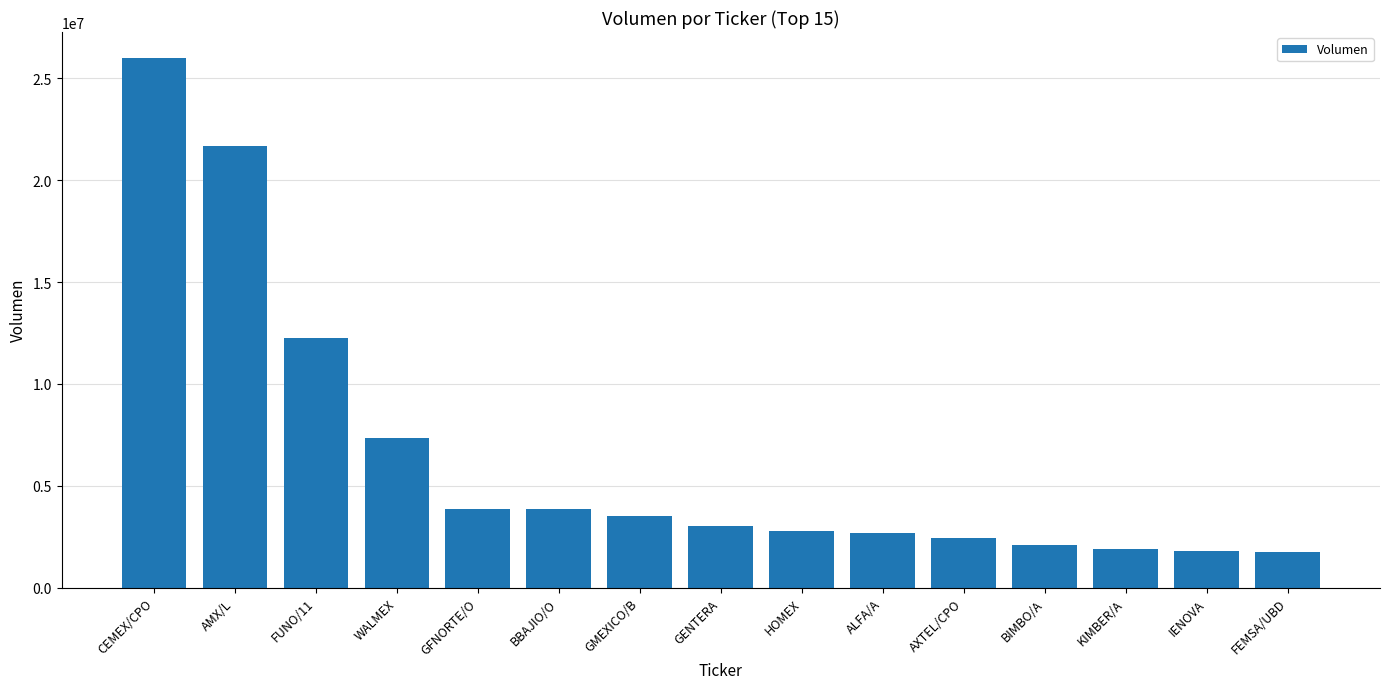

What is the change in value from FUNO/11 to WALMEX?

-4913748